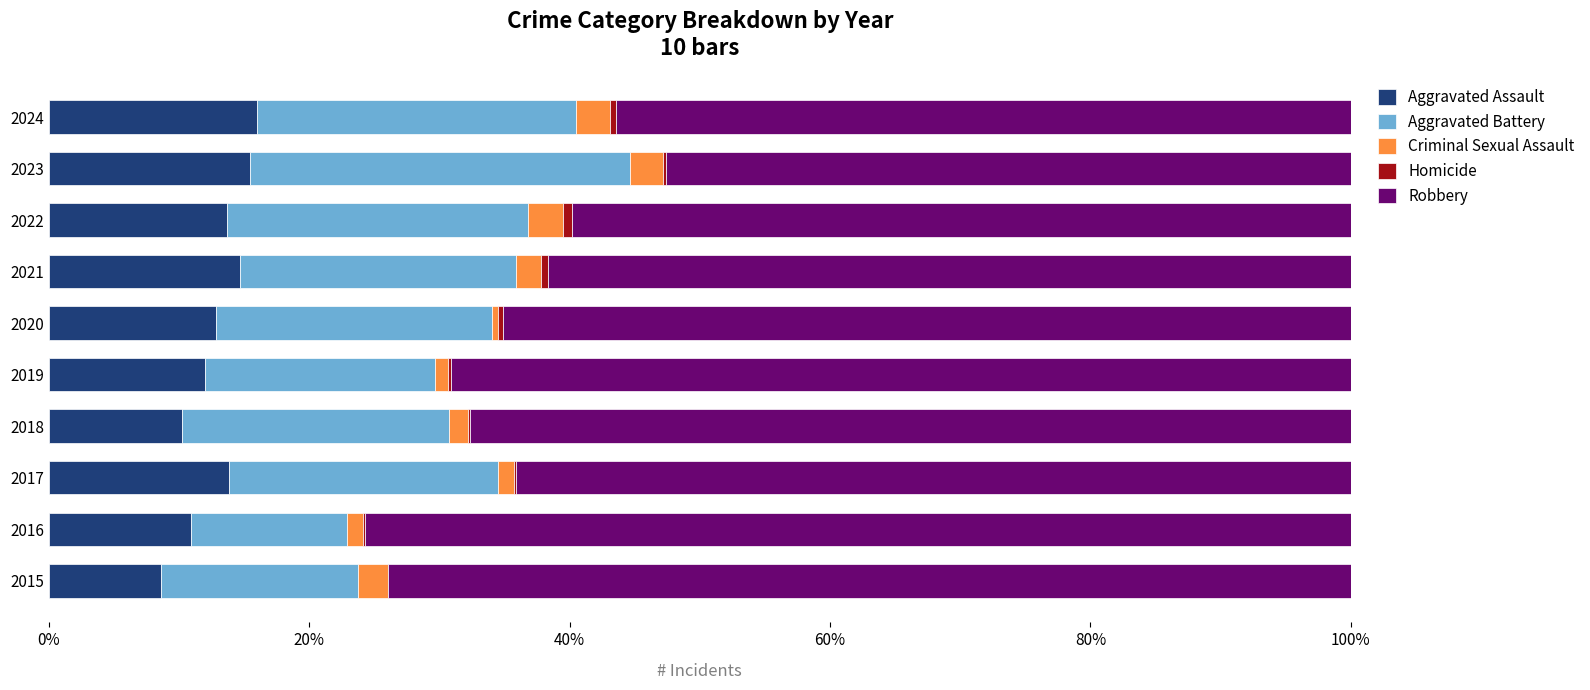

Is it true that Aggravated Assault equals 14.7 at 2021?

True